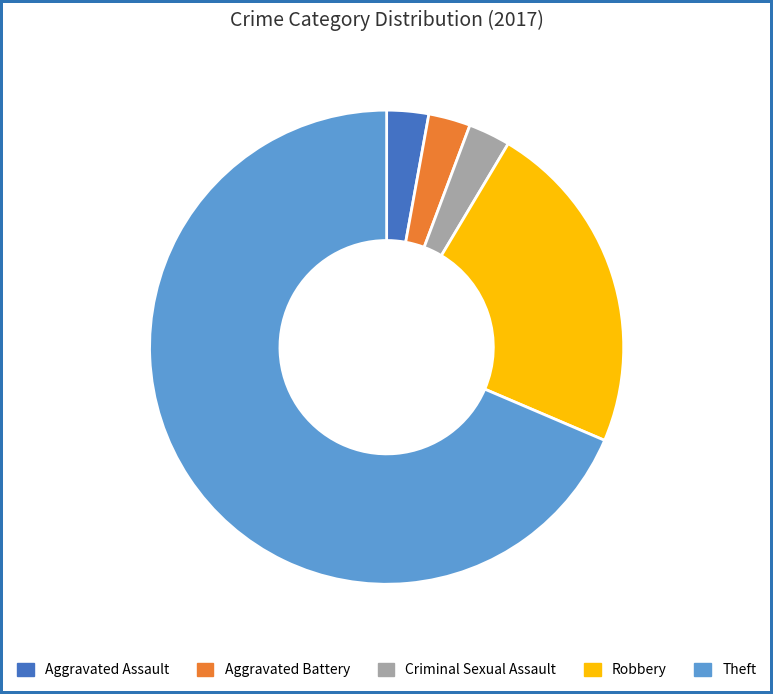

Is the sum of Robbery and Theft greater than half?

Yes